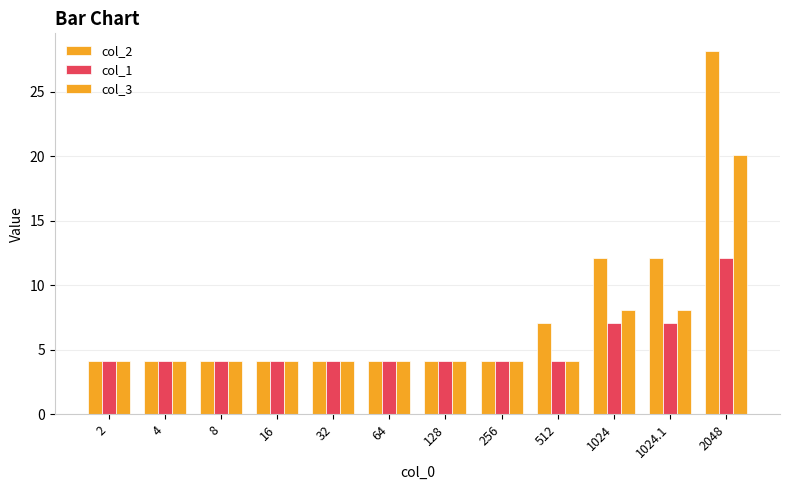

Reading right to left, what are all the values shown in this chart?

col_2: 2048=28.1	1024.1=12.1	1024=12.1	512=7.1	256=4.1	128=4.1	64=4.1	32=4.1	16=4.1	8=4.1	4=4.1	2=4.1
col_1: 2048=12.1	1024.1=7.1	1024=7.1	512=4.1	256=4.1	128=4.1	64=4.1	32=4.1	16=4.1	8=4.1	4=4.1	2=4.1
col_3: 2048=20.1	1024.1=8.1	1024=8.1	512=4.1	256=4.1	128=4.1	64=4.1	32=4.1	16=4.1	8=4.1	4=4.1	2=4.1